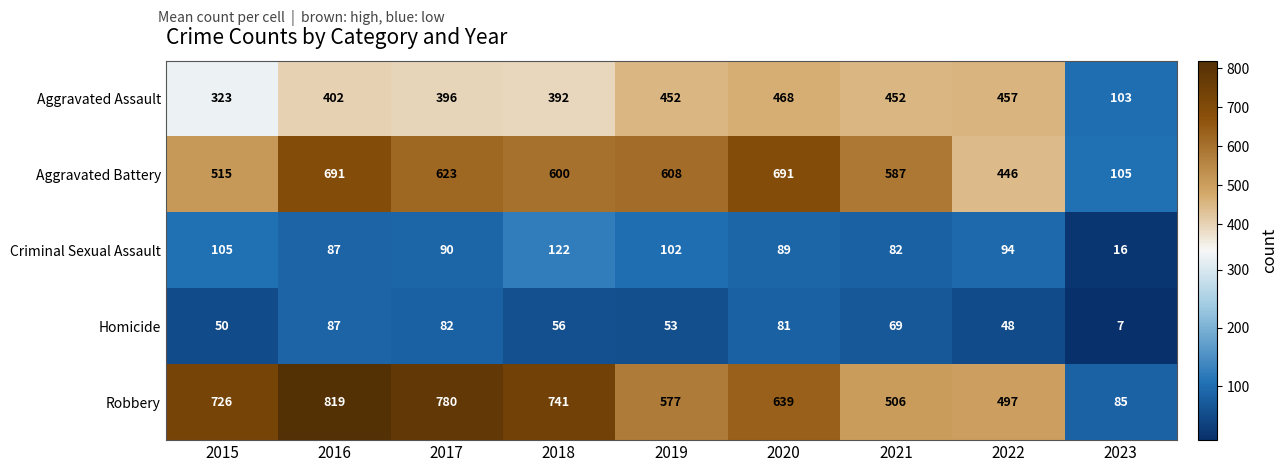

Which series has the largest total across all categories?

Robbery